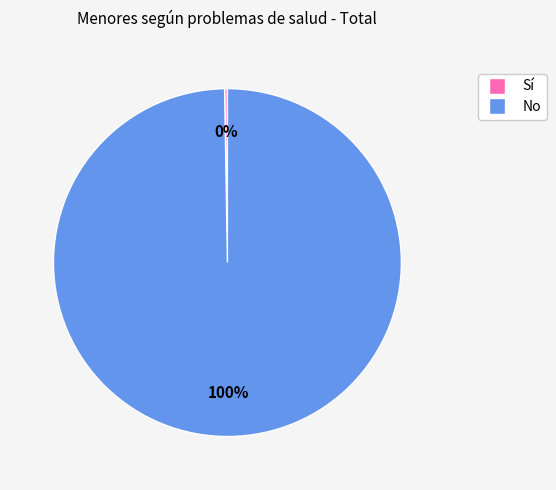

What is the largest slice in the pie chart?

No